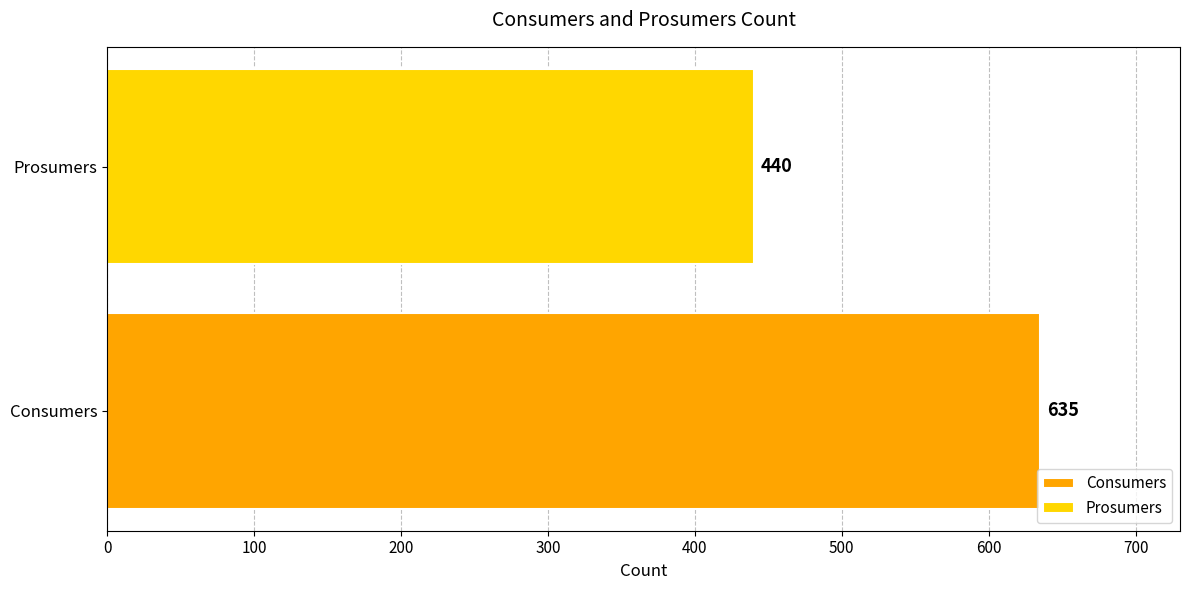

What is the smallest value displayed?

440